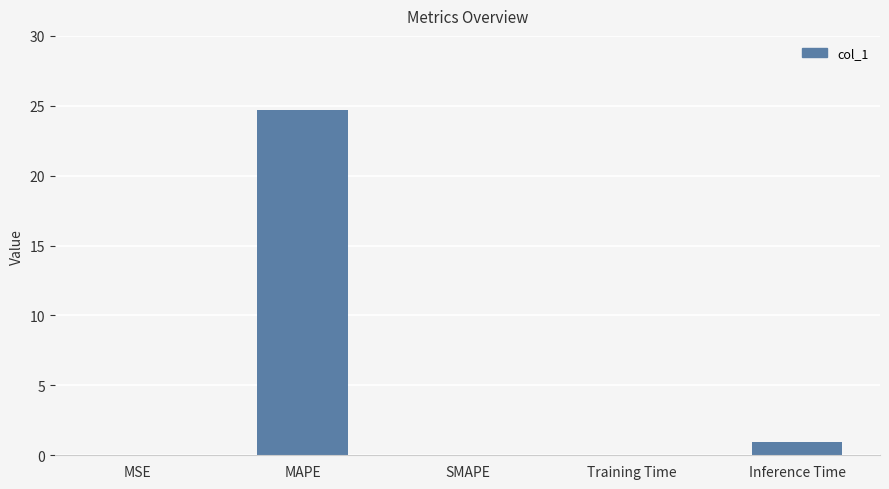

True or false: the data shows -15.0 at SMAPE.

False